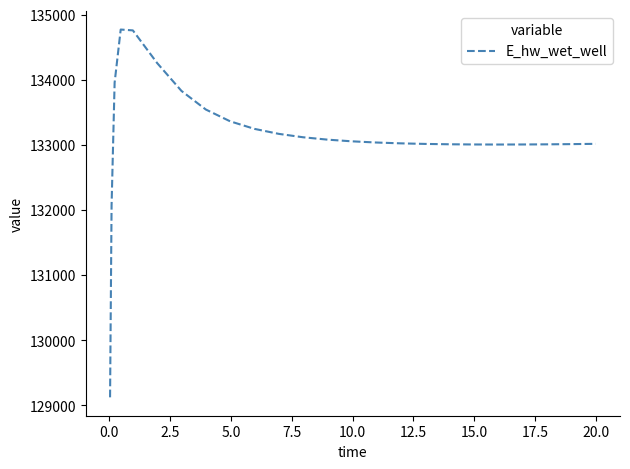

What is the maximum value shown in the chart?

134773.8